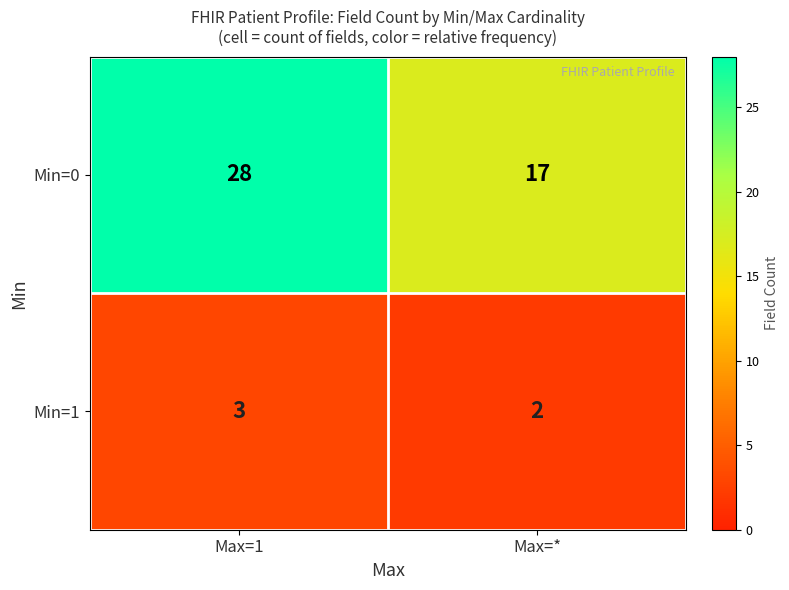

Which category has the lowest value in the Min=1 series?

Max=*